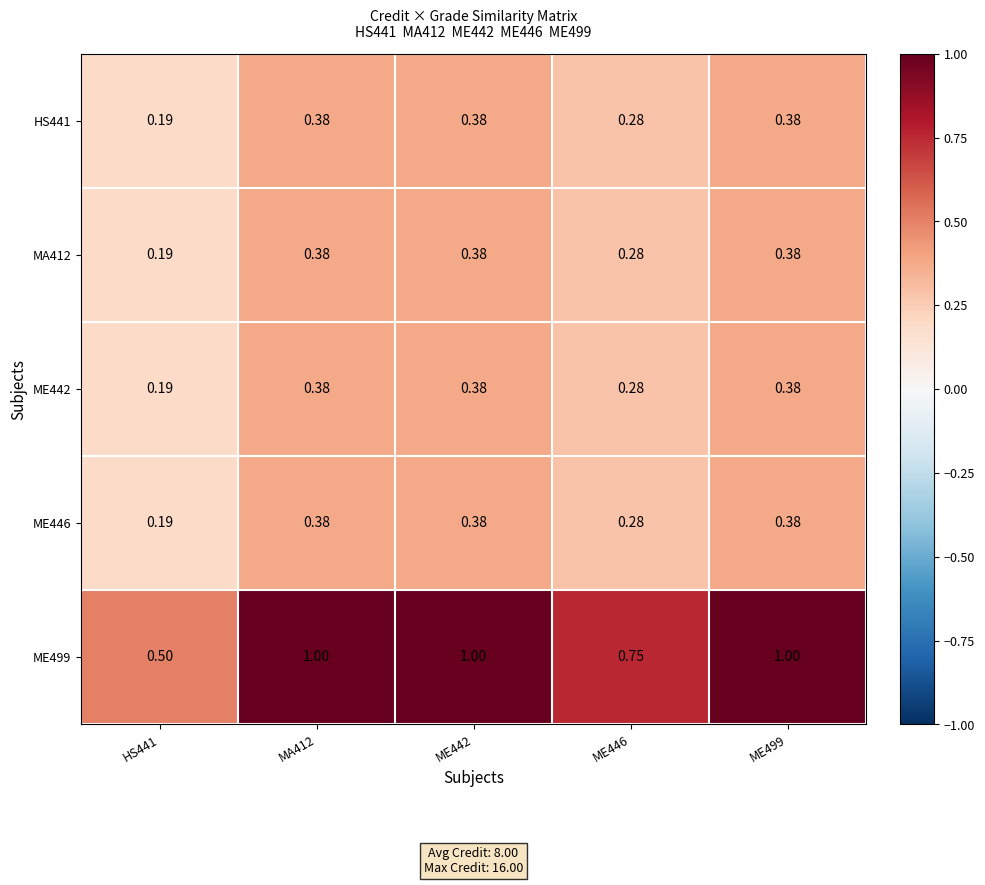

Which series changed the most between HS441 and ME446?

ME499